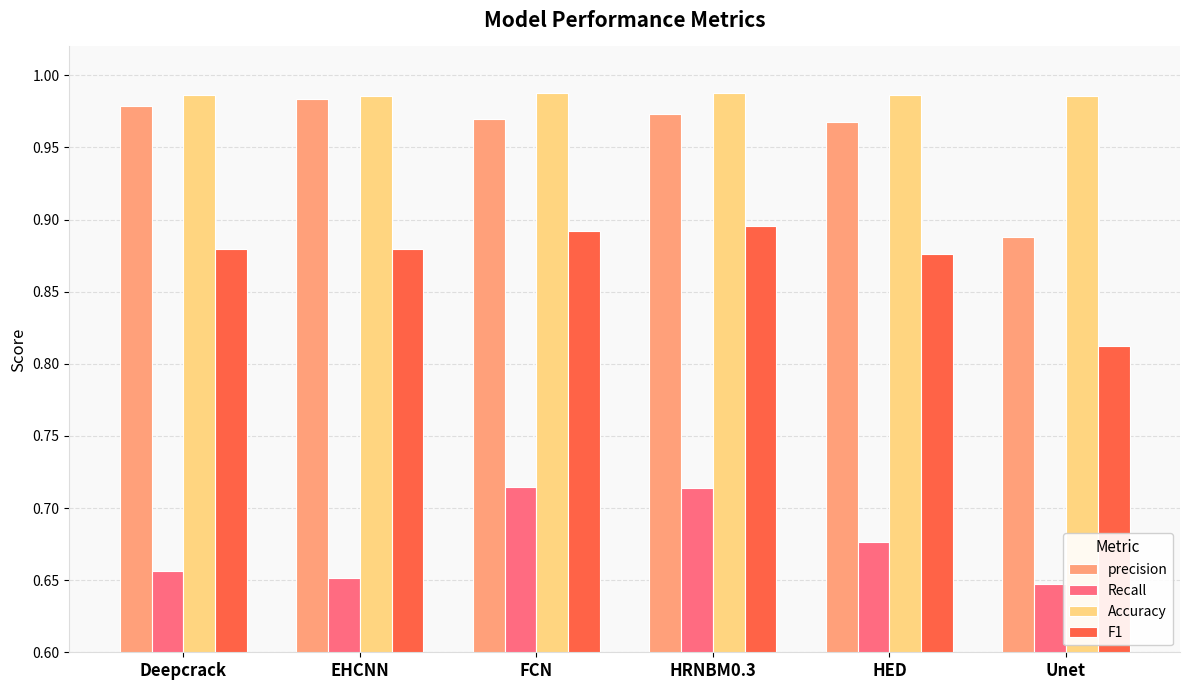

Are the bars horizontal?

No